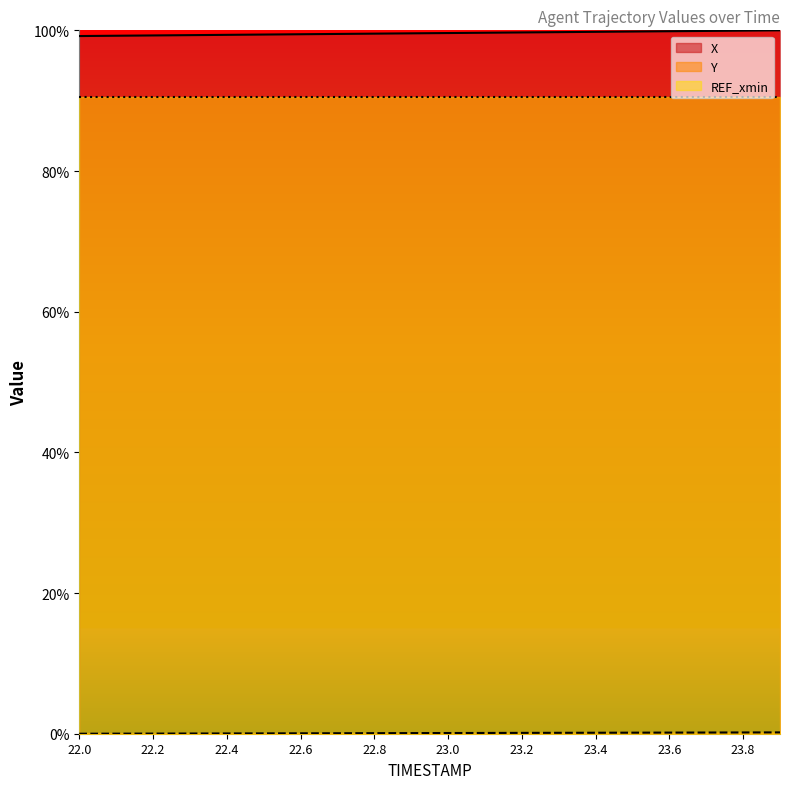

At which label is Y closest to 0?

22.0